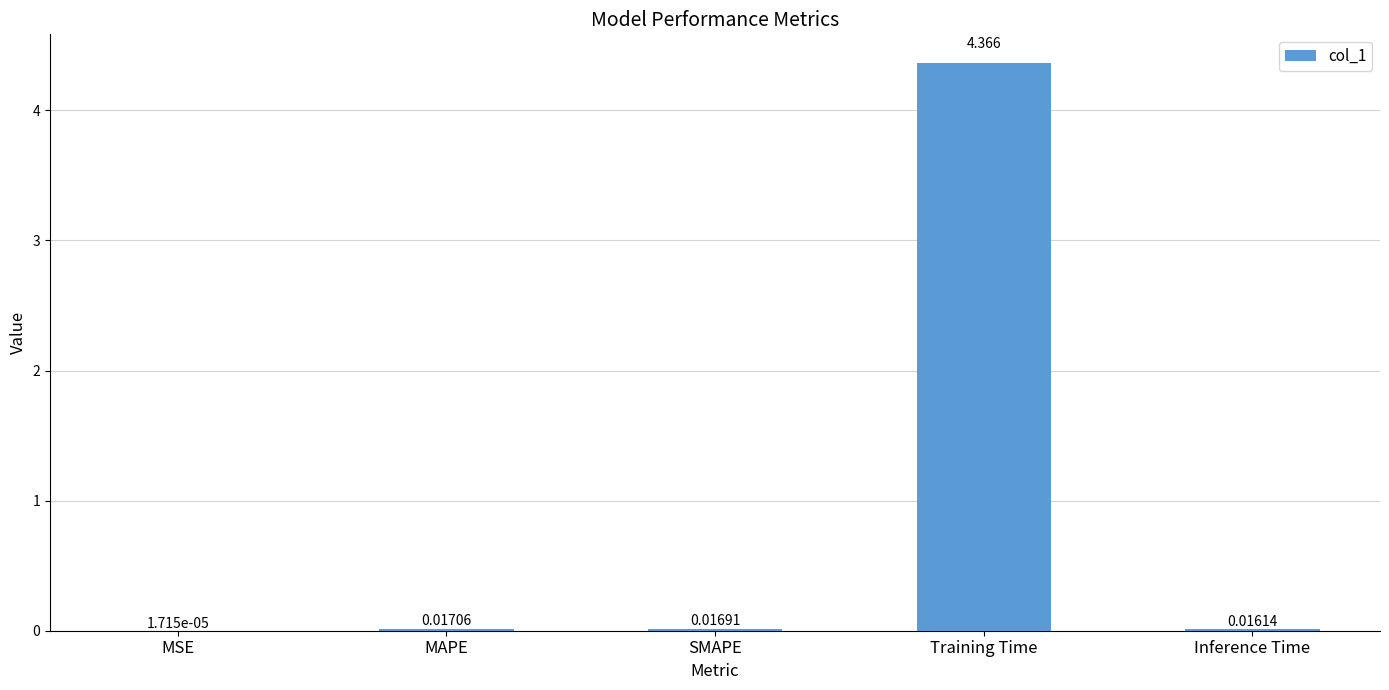

Count the number of data series in this chart.

1